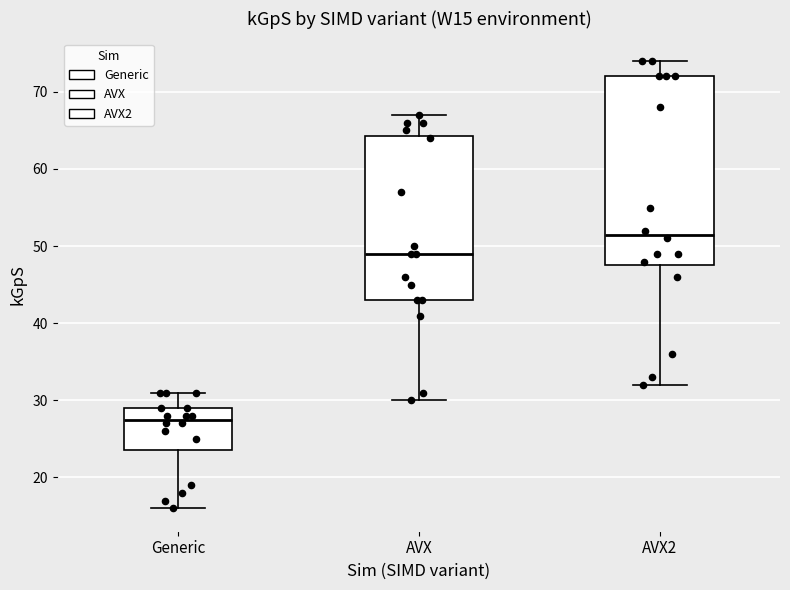

Where does the lower whisker of the box for Generic end on the y-axis? The values are not printed on the chart, so give them approximately, as read against the axis.

16